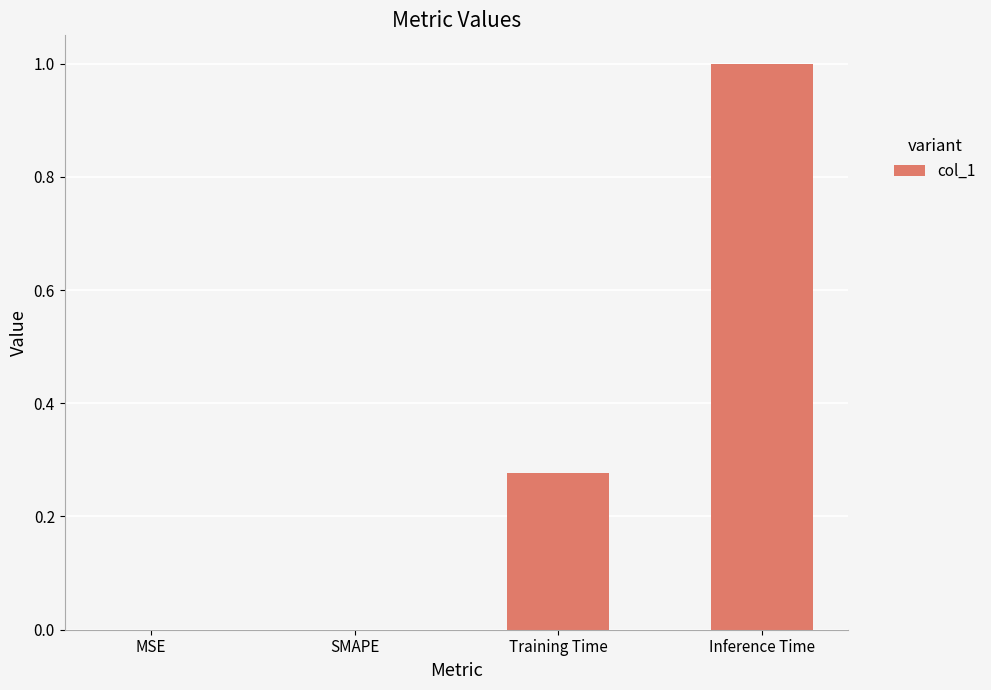

The chart shows a value of 1.5 at Inference Time. True or false?

False